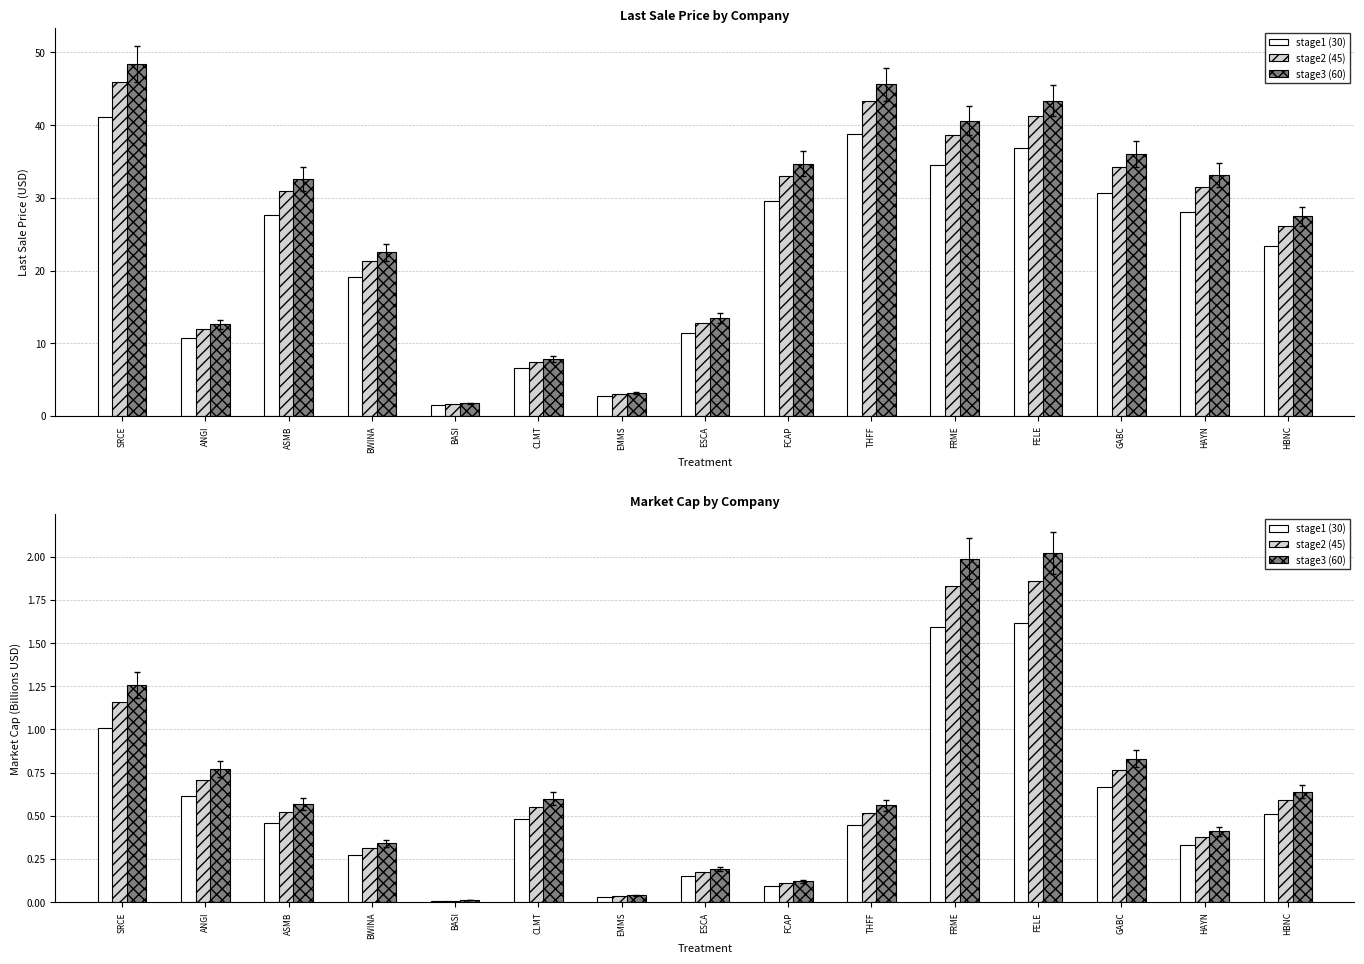

How many bars are there in each group?

3